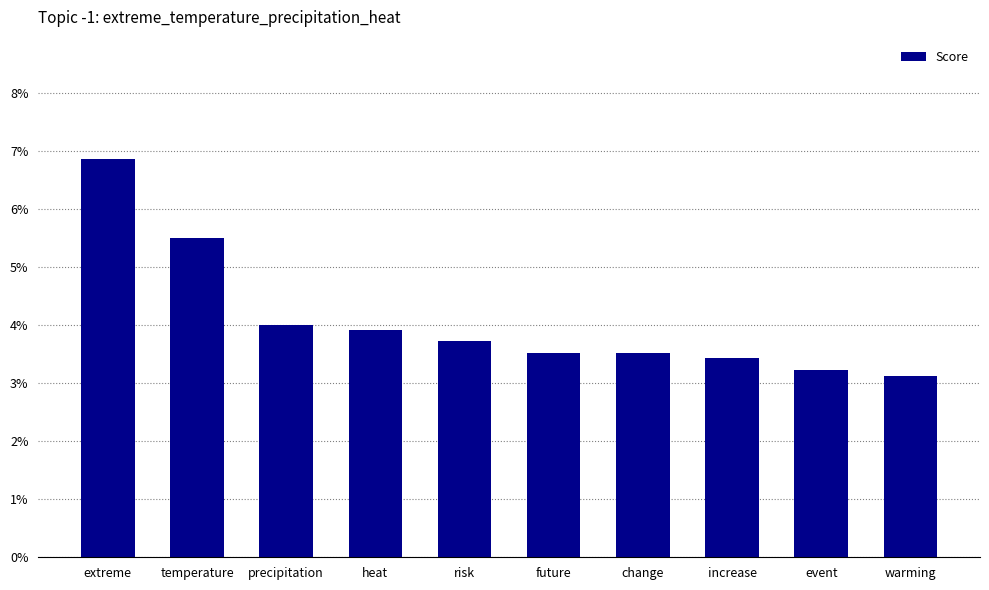

Does the chart contain stacked bars?

No